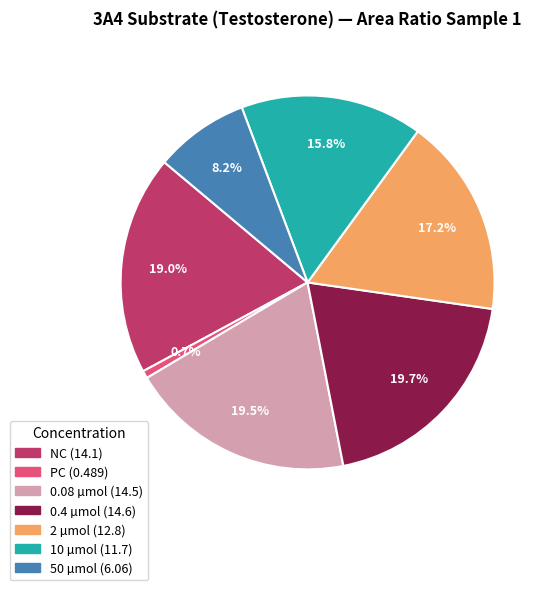

To the nearest percent, what is the difference between the largest and smallest slice percentages?

19%